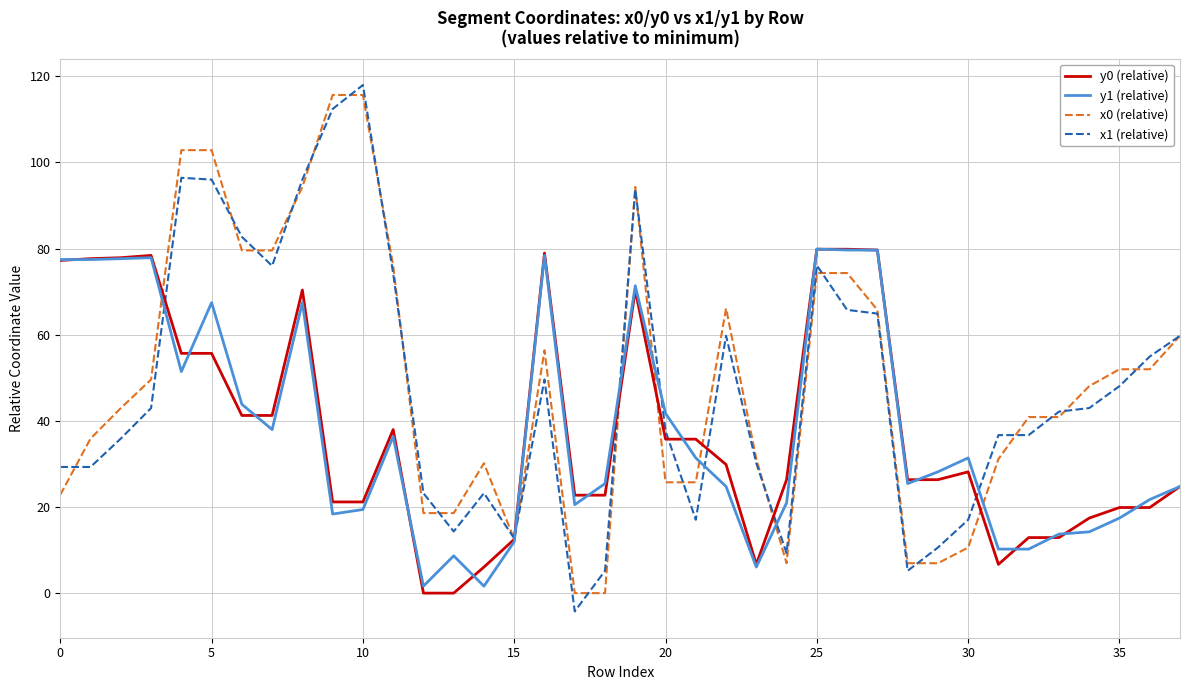

What is the highest value of the y1 (relative) series?

79.9